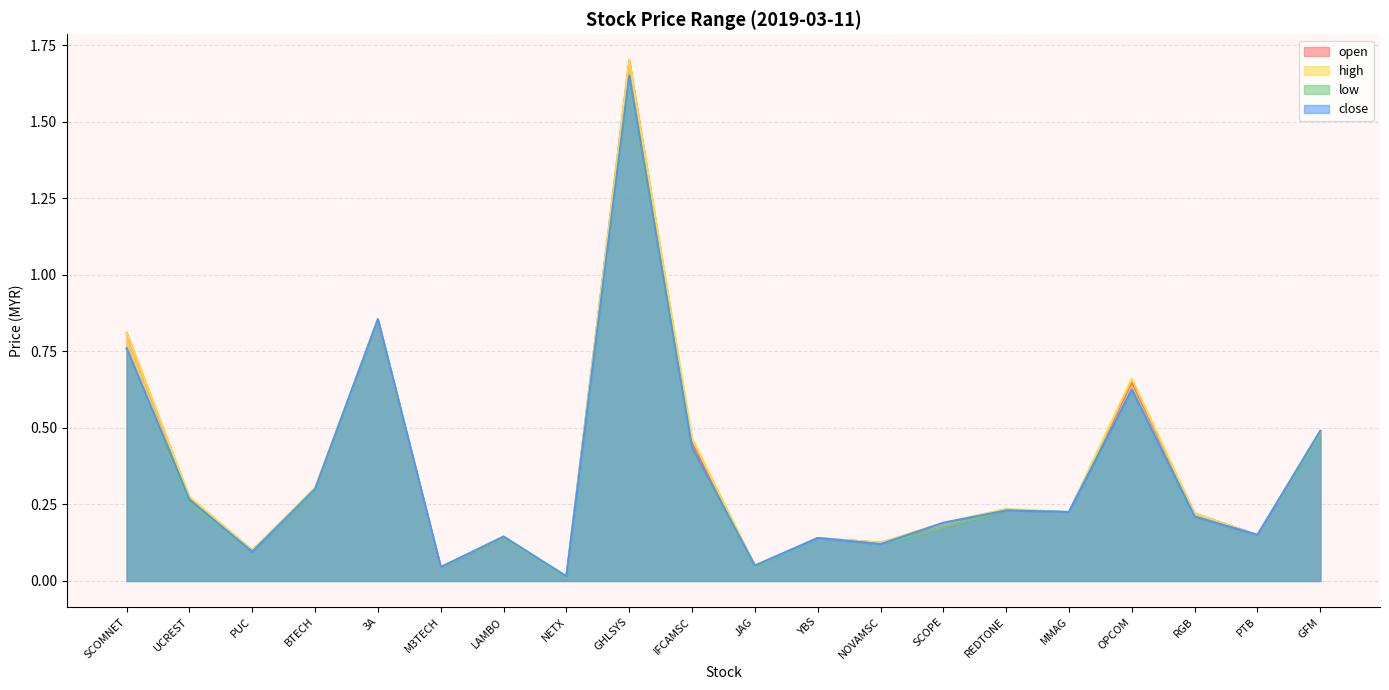

What is the label of the 6th point from the left?

M3TECH